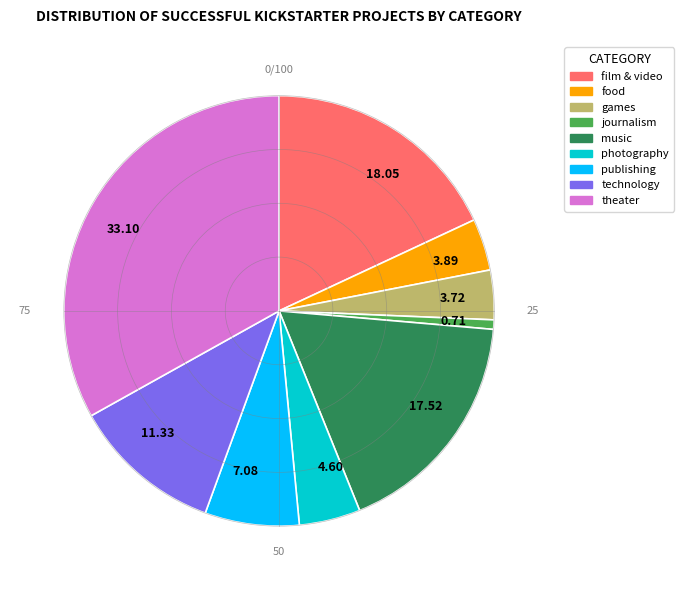

Is there any slice that represents more than half of the pie?

No